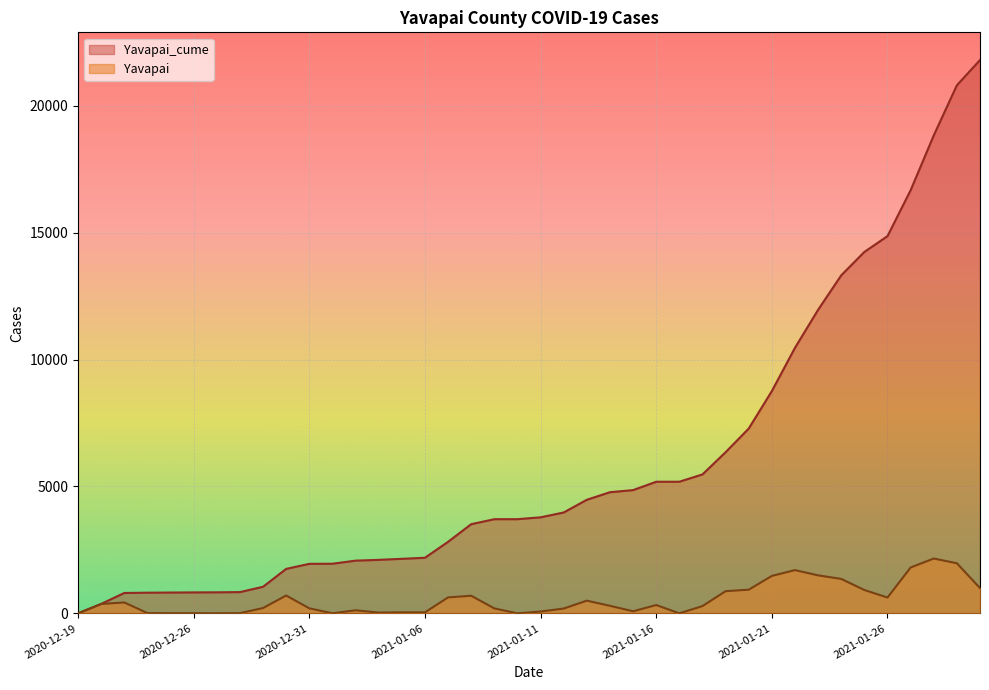

Where is the first local minimum for Yavapai?

2020-12-27